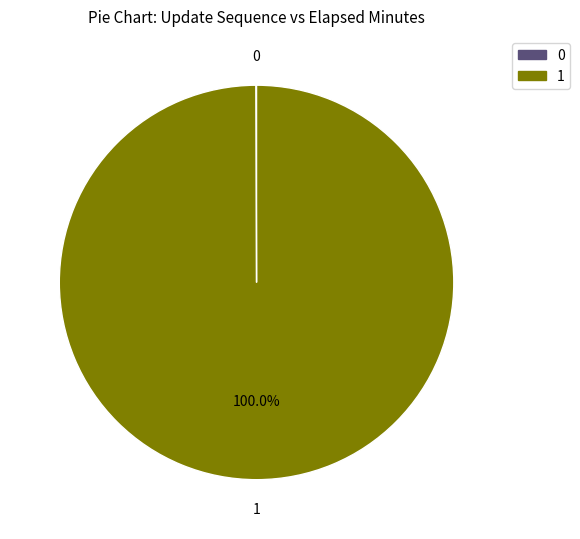

What is the majority slice?

1